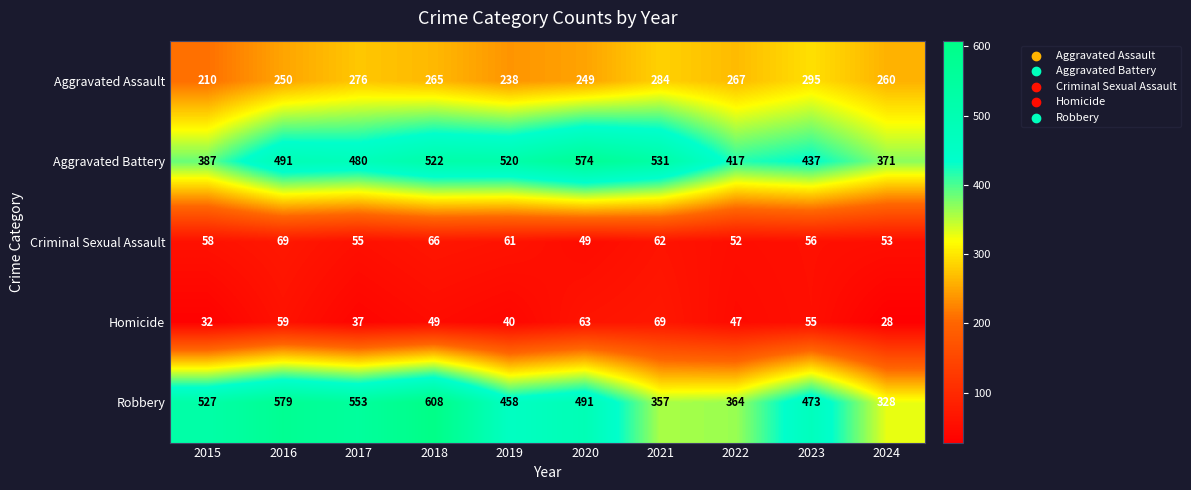

What is the difference between the maximum and minimum values in the Homicide series?

41